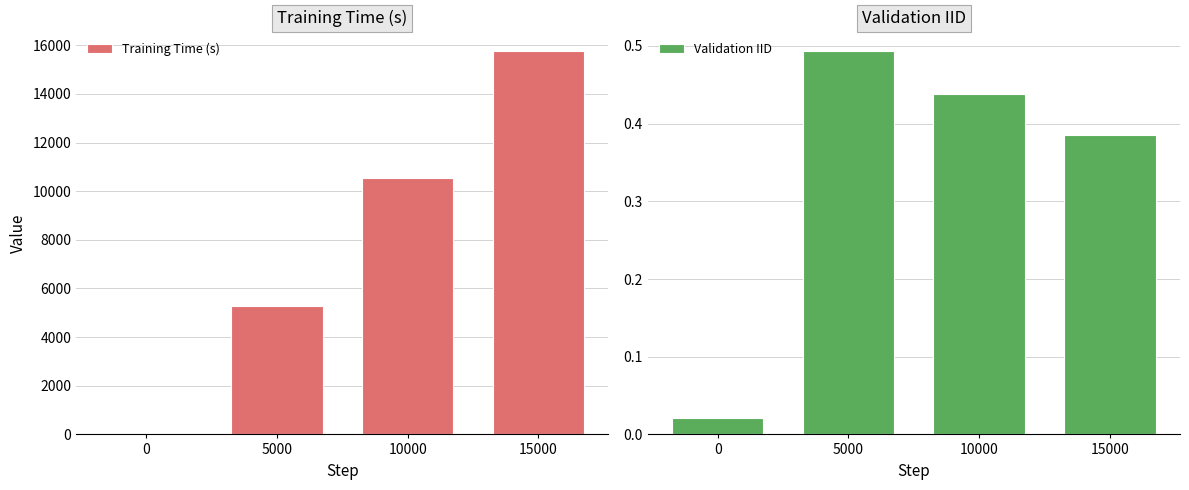

Reading left to right, list all the values displayed in this chart.

Training Time (s): 0.0	5282.0	10531.0	15774.0
Validation IID: 0.0	0.5	0.4	0.4